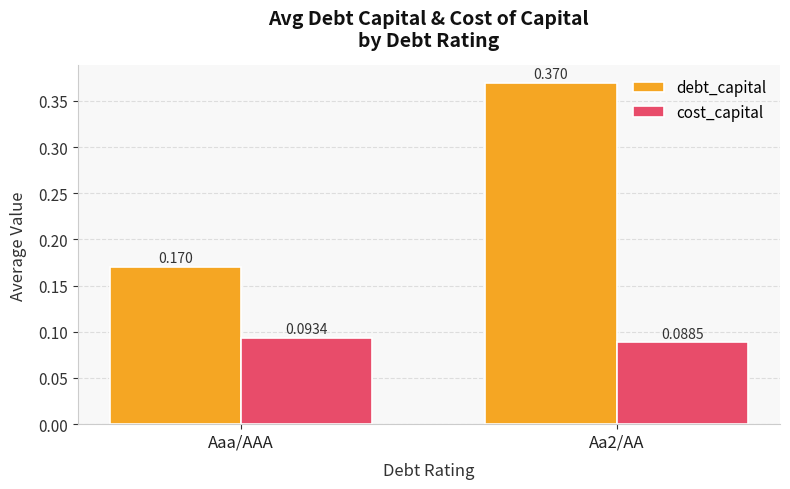

Which category has the highest value in the cost_capital series?

Aaa/AAA